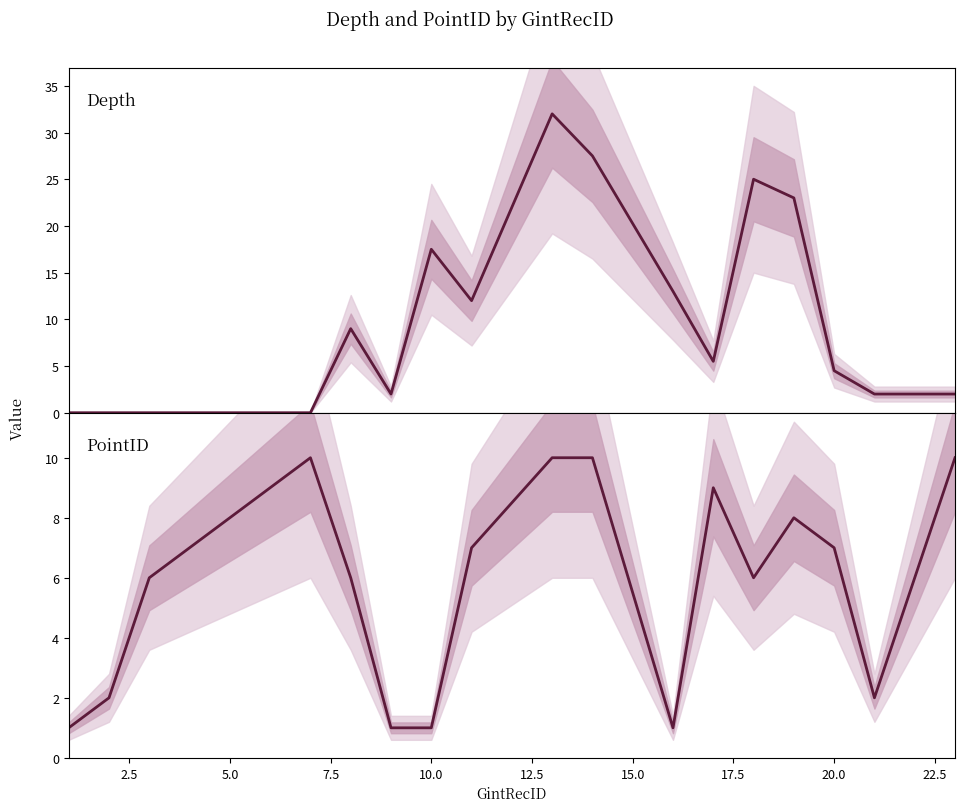

Which series ends up on top after the final intersection of Depth and PointID?

PointID